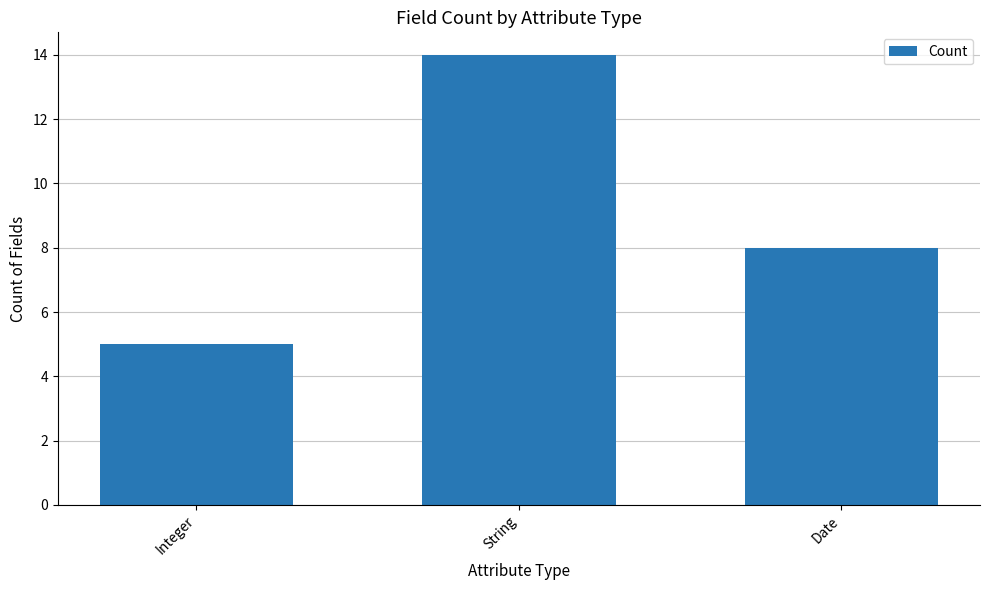

At which category does the chart reach its minimum across all series?

Integer